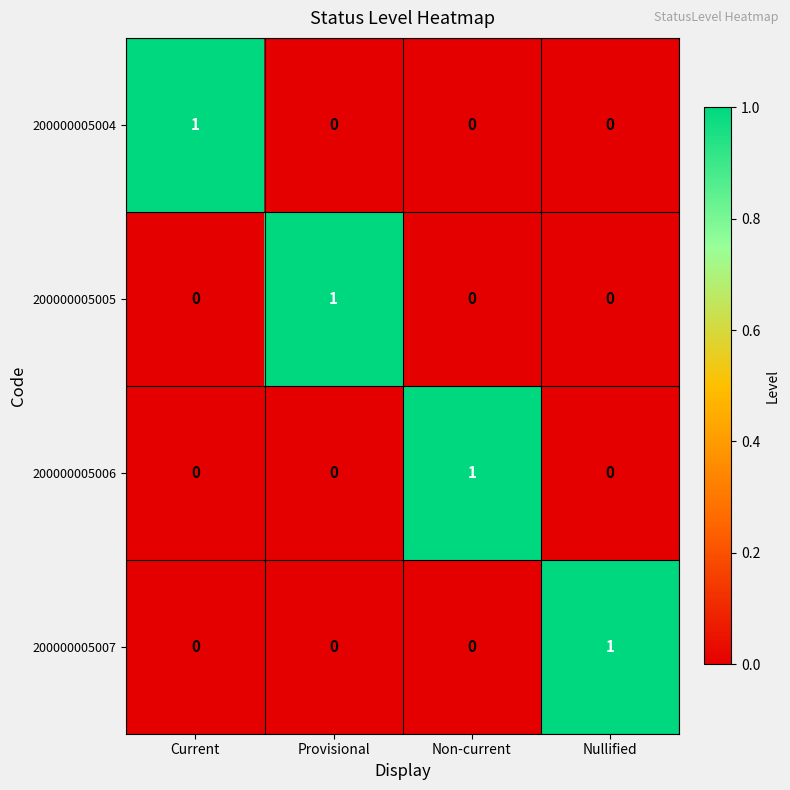

The 200000005006 series shows 0 at Current. True or false?

True